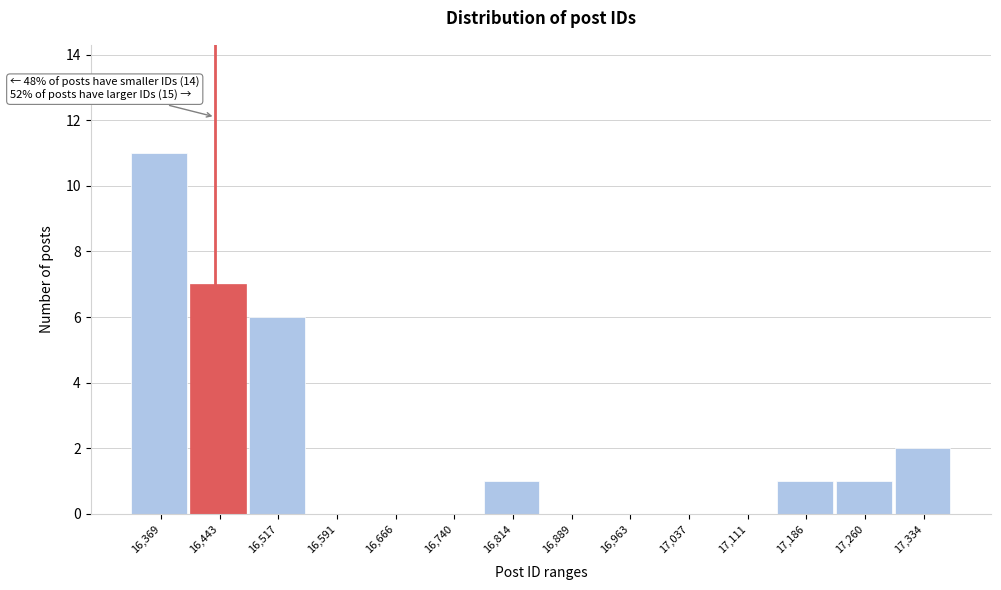

Reading left to right, what are all the values shown in this chart?

16,369=11	16,443=7	16,517=6	16,591=0	16,666=0	16,740=0	16,814=1	16,889=0	16,963=0	17,037=0	17,111=0	17,186=1	17,260=1	17,334=2